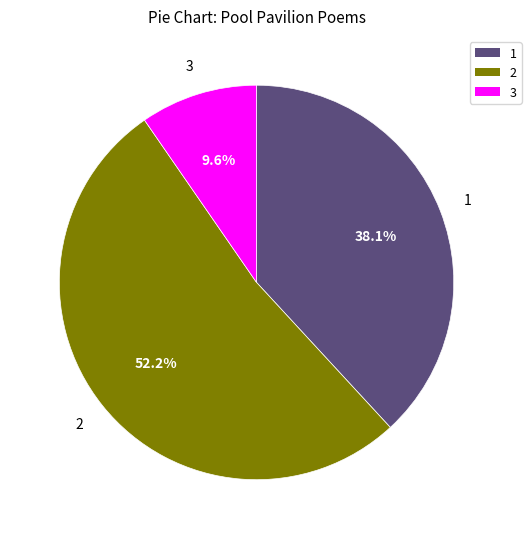

Rank the categories by value from highest to lowest.

2, 1, 3